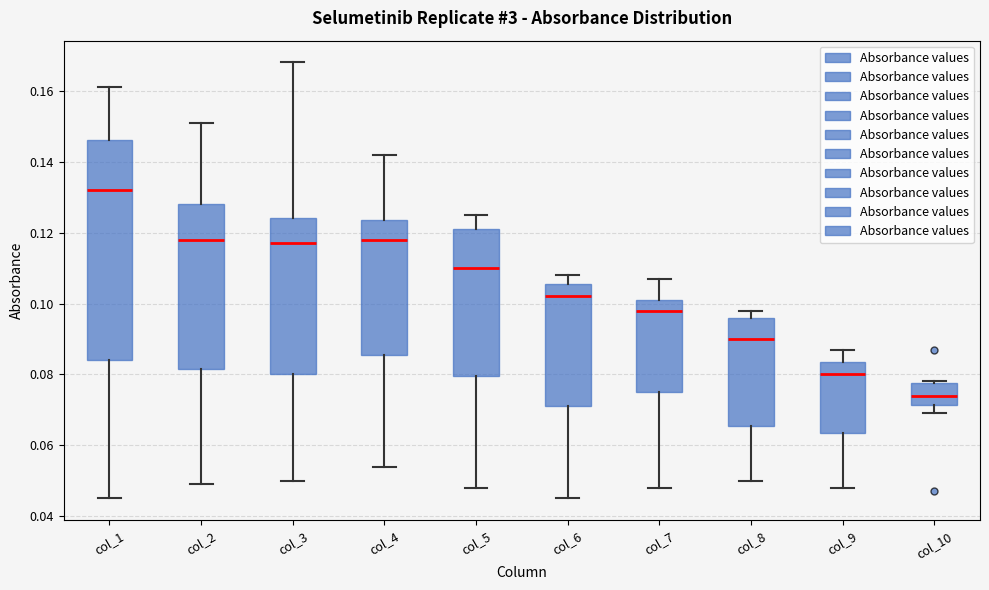

Which box is the tallest, from its lower edge to its upper edge?

col_1